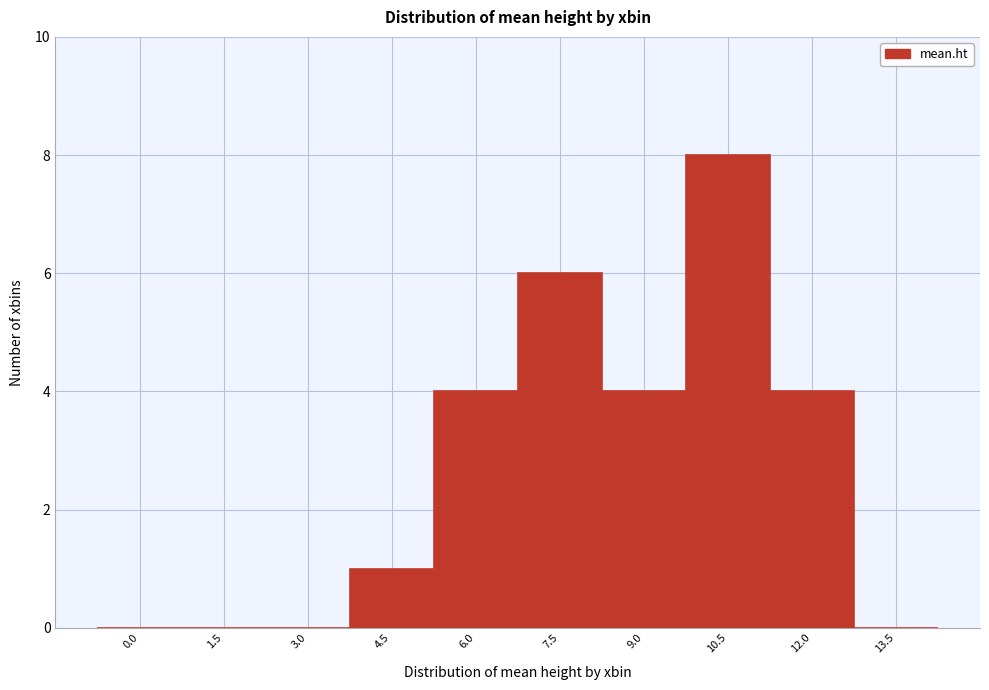

Reading left to right, extract all data points from this chart.

0.0=0	1.5=0	3.0=0	4.5=1	6.0=4	7.5=6	9.0=4	10.5=8	12.0=4	13.5=0